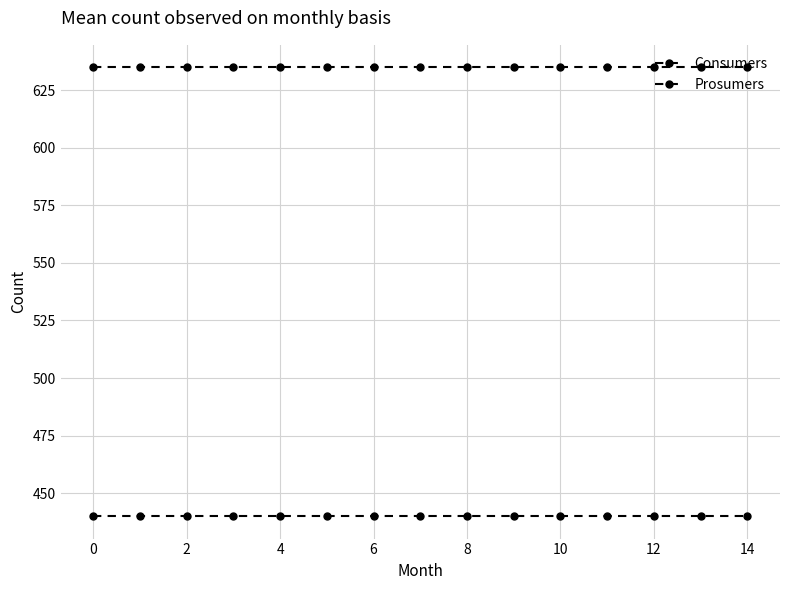

How many data points does each series have?

15